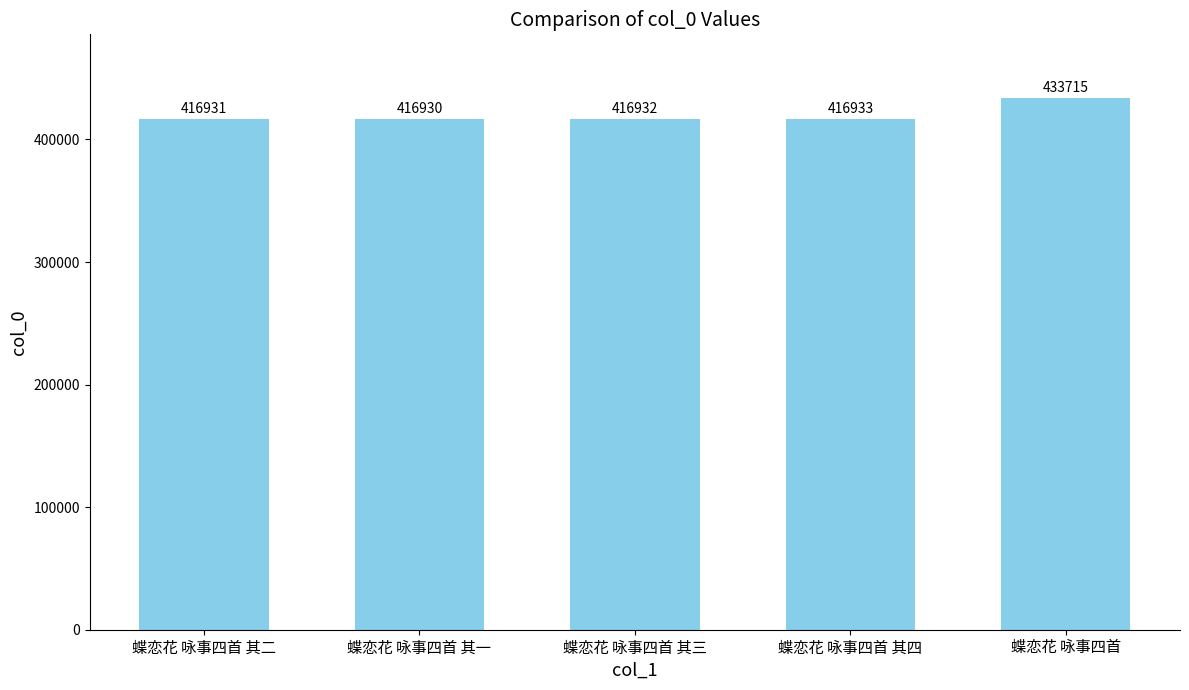

Reading right to left, transcribe all the data shown in this chart.

蝶恋花 咏事四首=433715	蝶恋花 咏事四首 其四=416933	蝶恋花 咏事四首 其三=416932	蝶恋花 咏事四首 其一=416930	蝶恋花 咏事四首 其二=416931